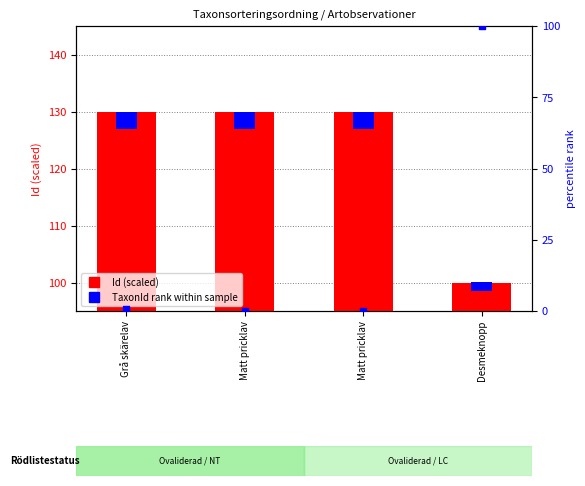

What is the total value across all series at Matt pricklav?

130.0